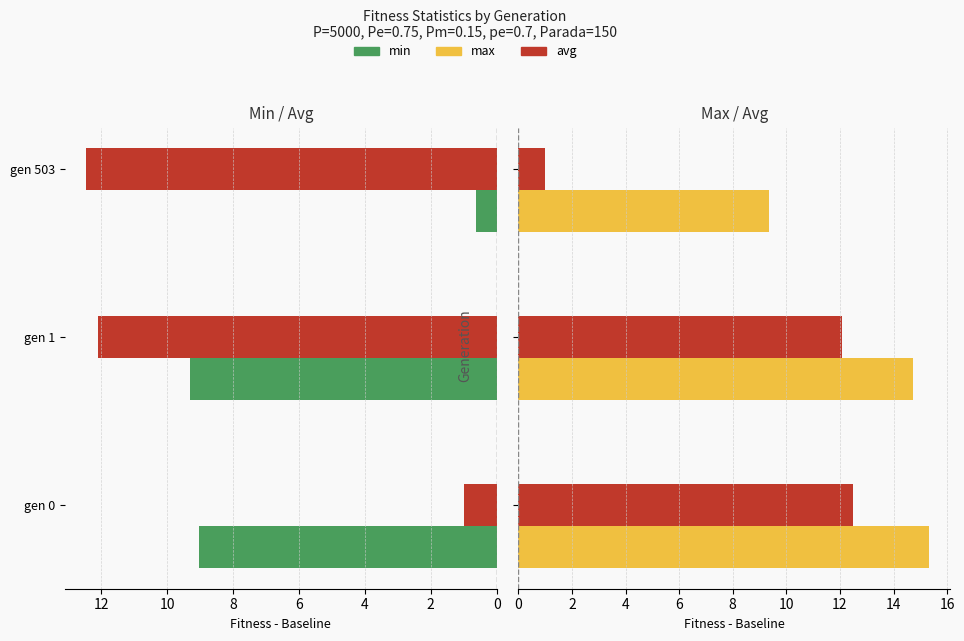

How many bars are there in each group?

3